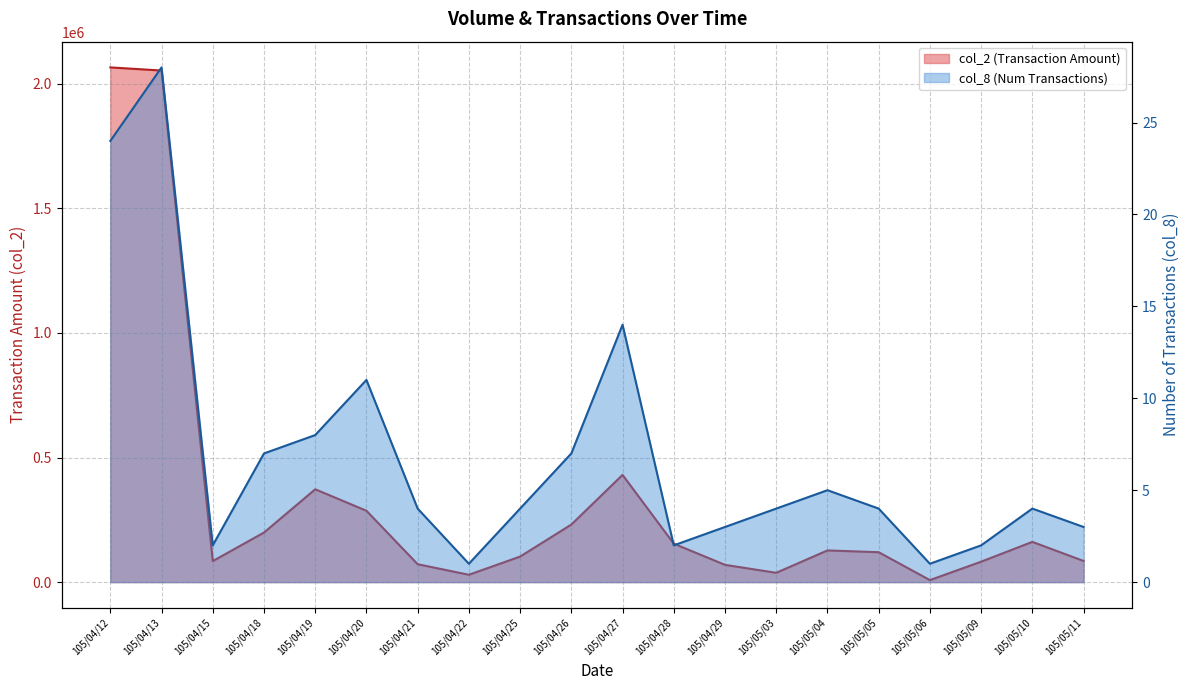

Reading left to right, list all the values displayed in this chart.

col_2: 105/04/12=2065390	105/04/13=2052820	105/04/15=84450	105/04/18=198960	105/04/19=372550	105/04/20=286360	105/04/21=71890	105/04/22=29520	105/04/25=102500	105/04/26=230980	105/04/27=430260	105/04/28=154140	105/04/29=69350	105/05/03=37370	105/05/04=127220	105/05/05=120020	105/05/06=8100	105/05/09=82000	105/05/10=161520	105/05/11=84870
col_8: 105/04/12=24	105/04/13=28	105/04/15=2	105/04/18=7	105/04/19=8	105/04/20=11	105/04/21=4	105/04/22=1	105/04/25=4	105/04/26=7	105/04/27=14	105/04/28=2	105/04/29=3	105/05/03=4	105/05/04=5	105/05/05=4	105/05/06=1	105/05/09=2	105/05/10=4	105/05/11=3